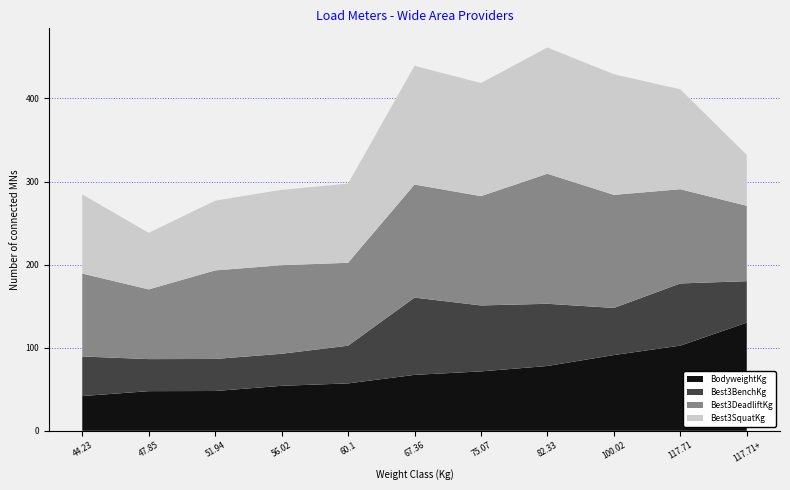

Reading left to right, list all the values displayed in this chart.

Best3BenchKg: 44.23=47.6	47.85=38.6	51.94=38.6	56.02=38.6	60.1=45.4	67.36=93.0	75.07=79.4	82.33=74.8	100.02=56.7	117.71=74.8	117.71+=49.9
Best3DeadliftKg: 44.23=99.8	47.85=83.9	51.94=106.6	56.02=106.6	60.1=99.8	67.36=136.1	75.07=131.5	82.33=156.5	100.02=136.1	117.71=113.4	117.71+=90.7
Best3SquatKg: 44.23=95.2	47.85=68.0	51.94=83.9	56.02=90.7	60.1=95.2	67.36=142.9	75.07=136.1	82.33=151.9	100.02=145.2	117.71=120.2	117.71+=61.2
BodyweightKg: 44.23=41.8	47.85=47.7	51.94=47.9	56.02=54.2	60.1=57.1	67.36=67.3	75.07=71.5	82.33=78.0	100.02=91.2	117.71=102.5	117.71+=130.2